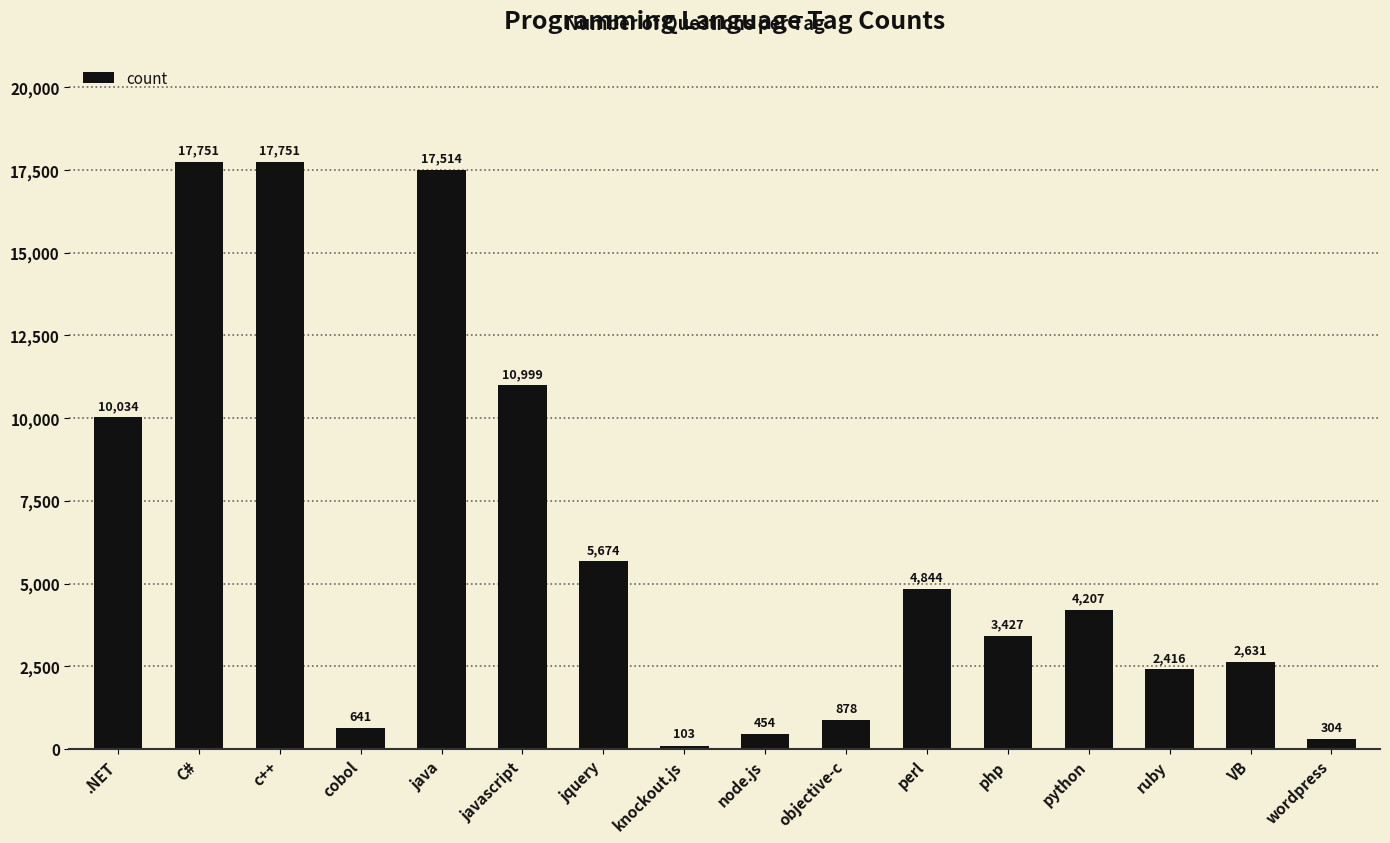

What is the sum of all values?

99628